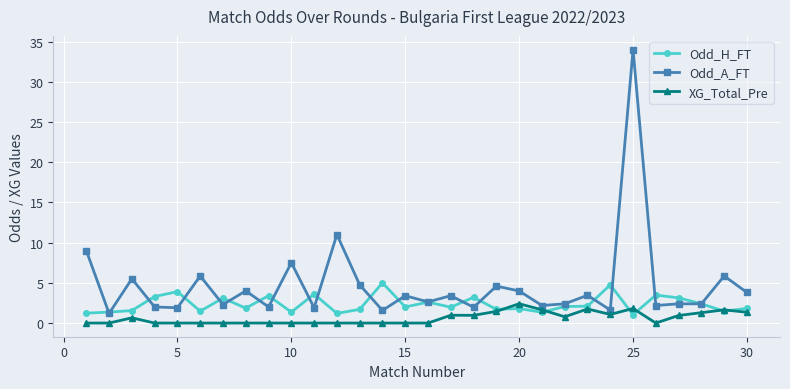

What is the maximum value for Odd_H_FT?

5.0